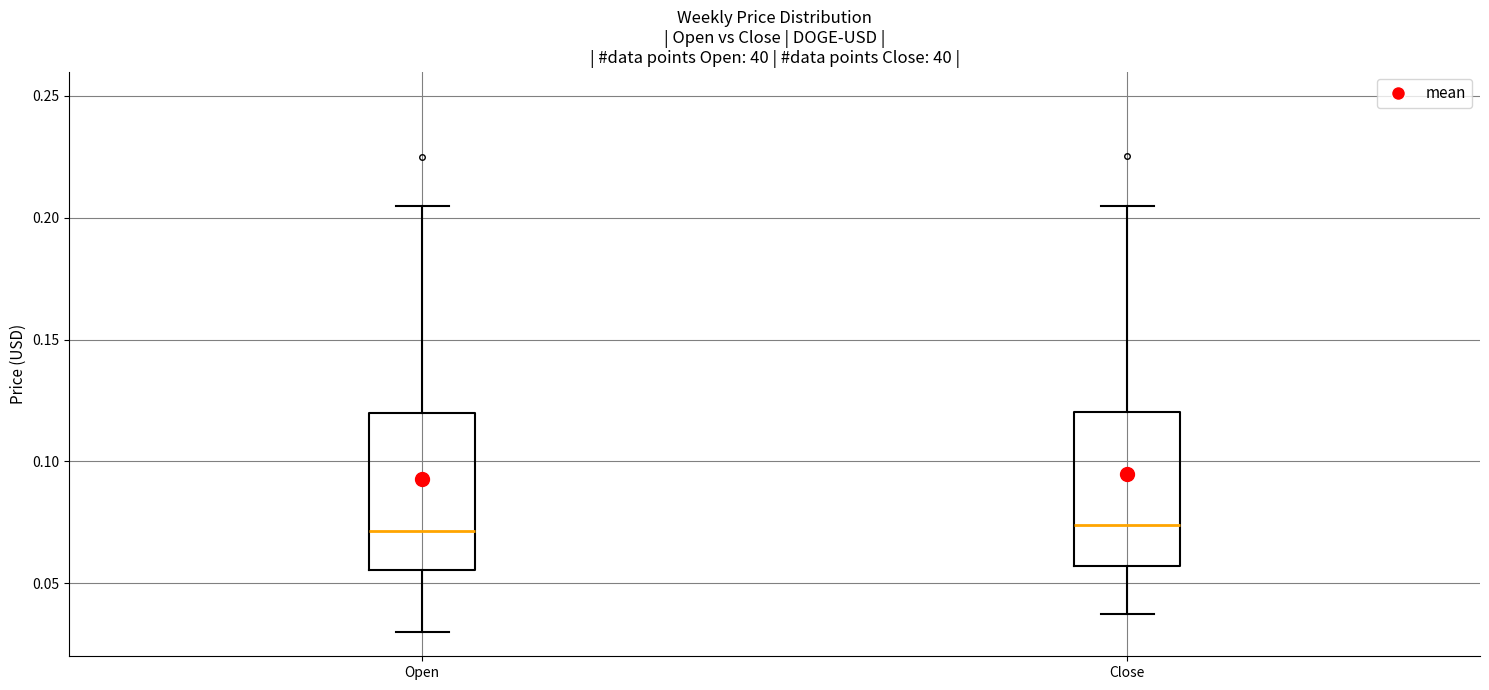

Reading left to right, read every box against the y-axis: the position of its median line, the range the box covers, and the ends of its whiskers. The values are not printed on the chart, so give them approximately, as read against the axis.

Open: median 0.070, box 0.055 to 0.120, whiskers 0.030 to 0.205
Close: median 0.075, box 0.055 to 0.120, whiskers 0.035 to 0.205